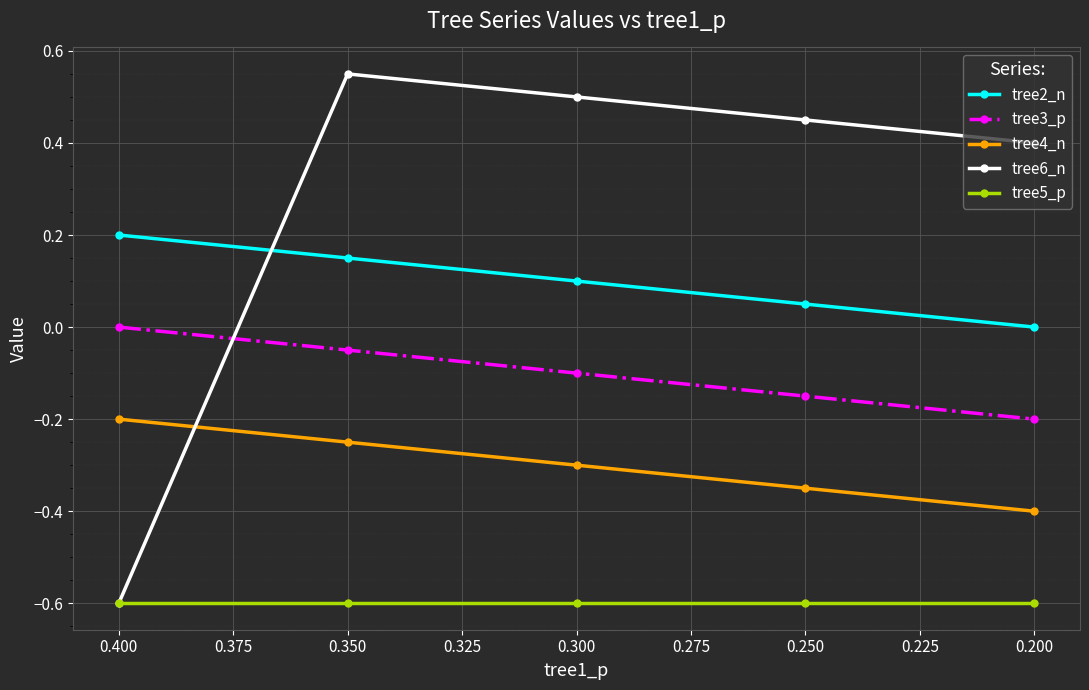

List the series in order of their peak value, highest first.

tree6_n, tree2_n, tree3_p, tree4_n, tree5_p